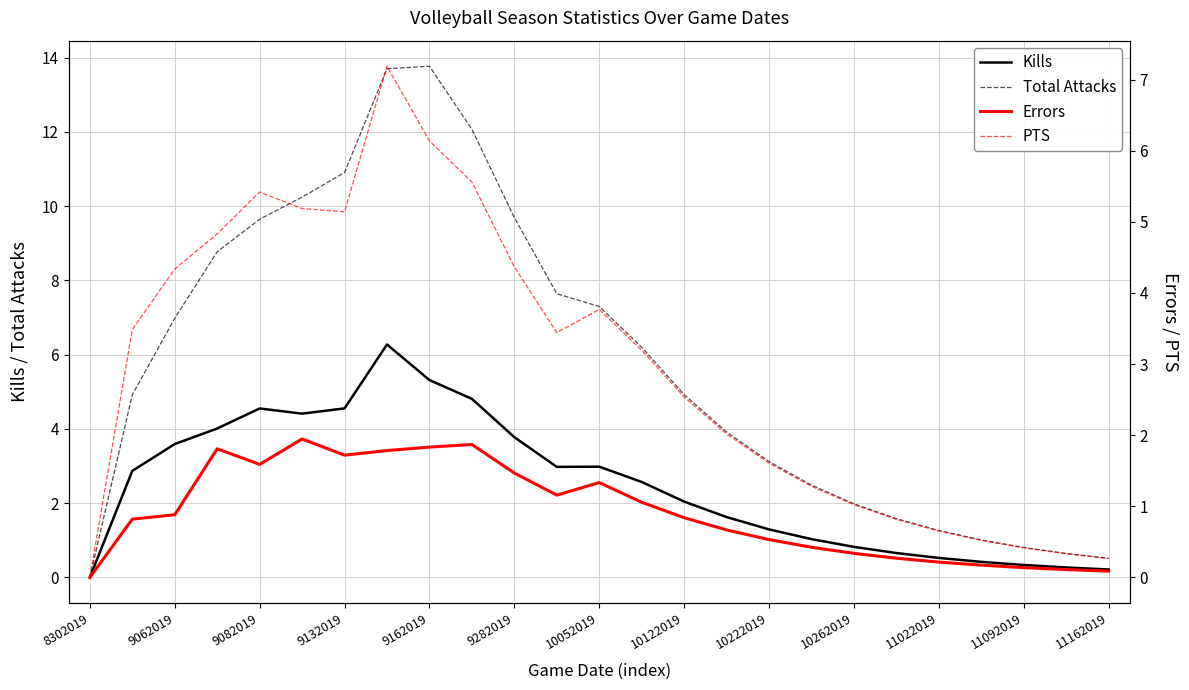

The PTS series shows 2.0 at 15. True or false?

True